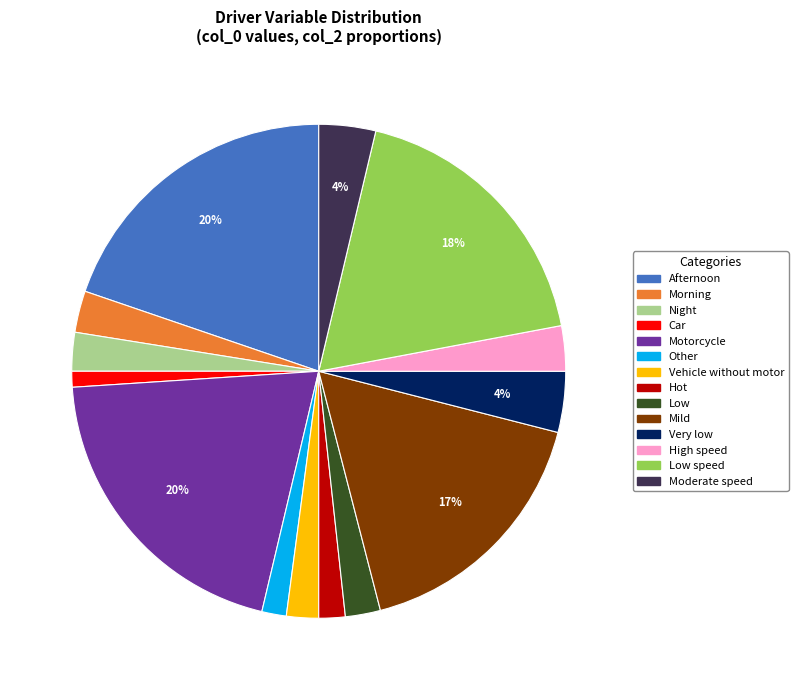

Count the number of slices in the pie.

14